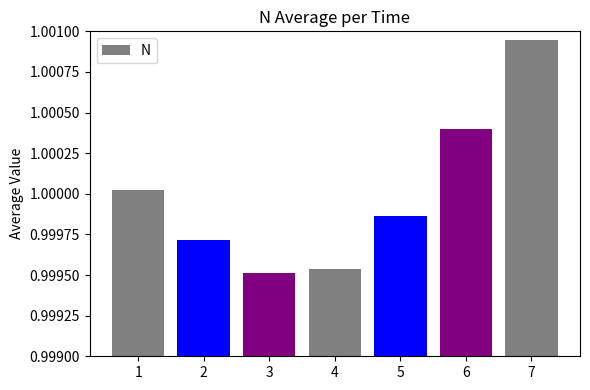

Which has a higher value, 7 or 3?

7